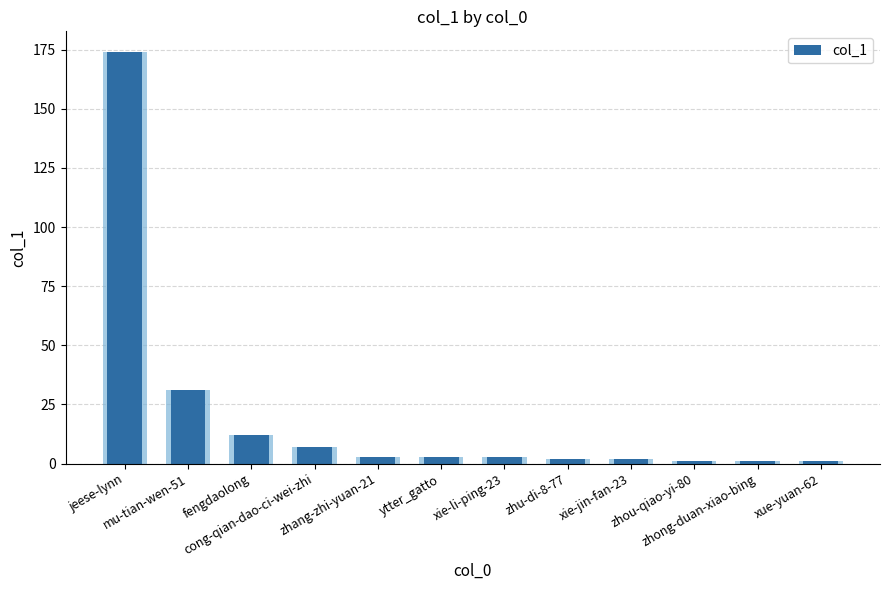

Rank the categories by value from highest to lowest.

jeese-lynn, mu-tian-wen-51, fengdaolong, cong-qian-dao-ci-wei-zhi, zhang-zhi-yuan-21, ytter_gatto, xie-li-ping-23, zhu-di-8-77, xie-jin-fan-23, zhou-qiao-yi-80, zhong-duan-xiao-bing, xue-yuan-62